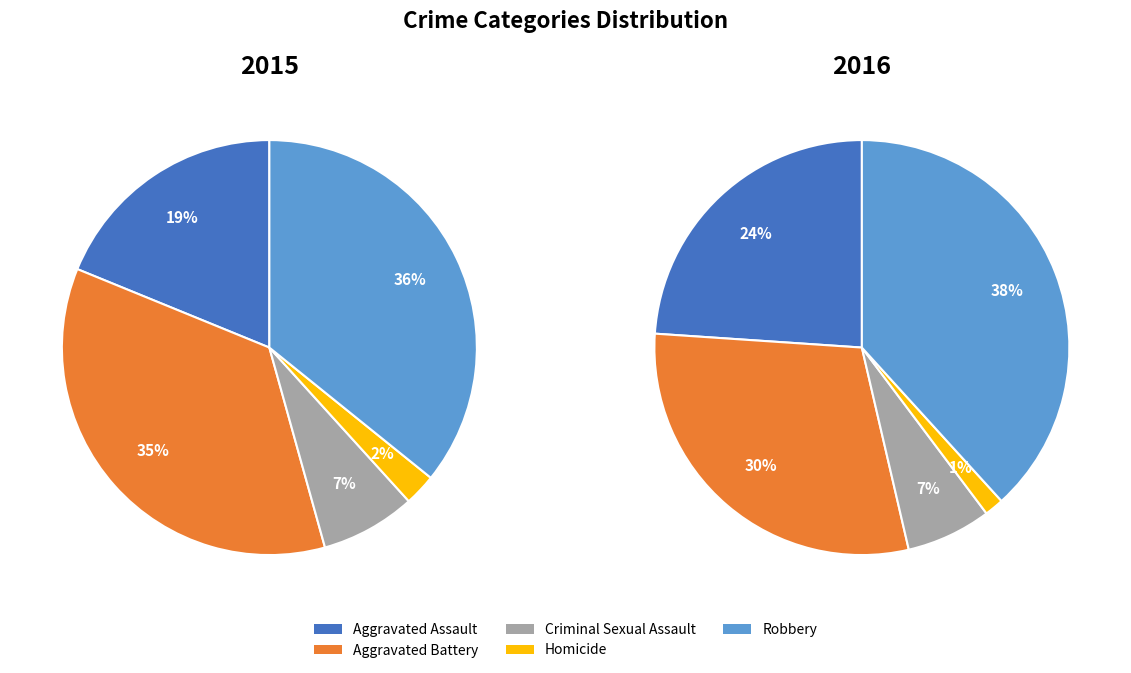

Count the number of slices in the pie.

5